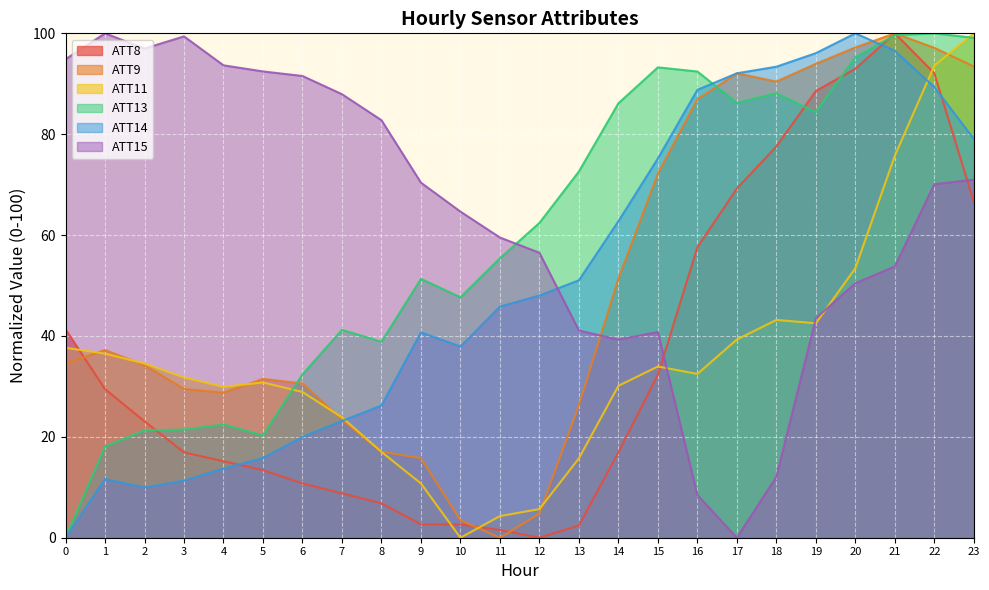

How many data points in ATT11 are above 32?

12